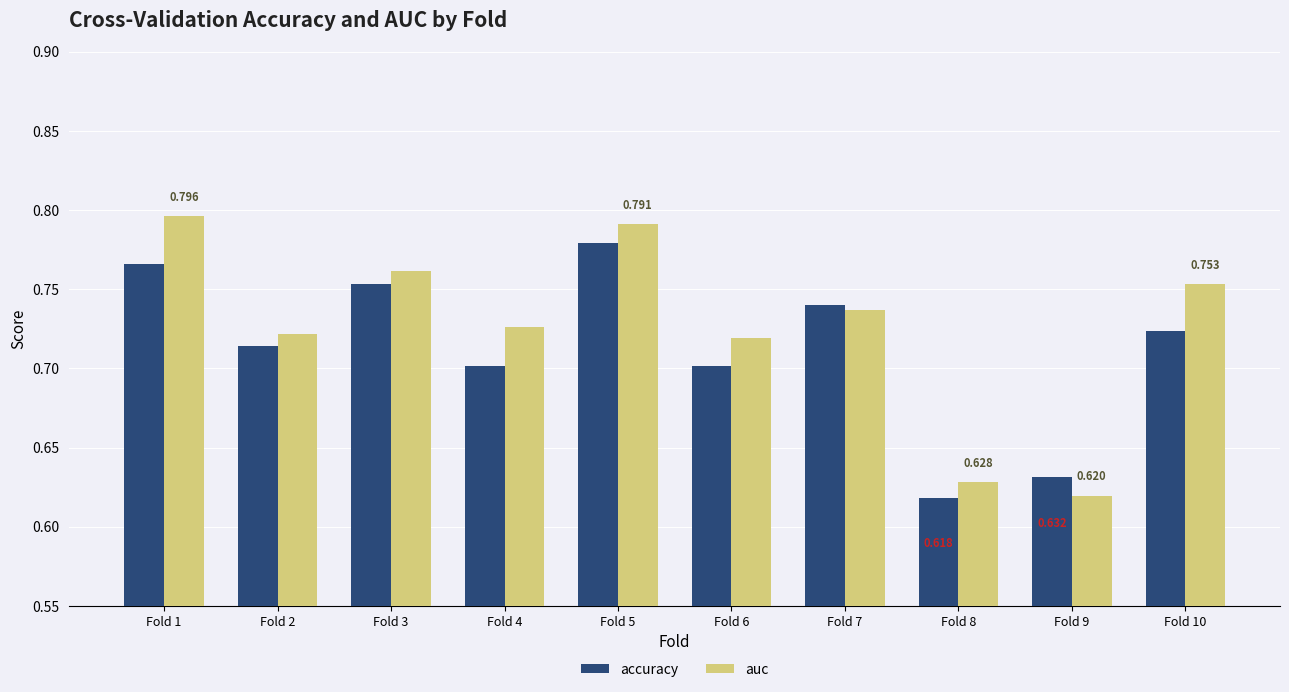

At which label does auc reach its peak?

Fold 1